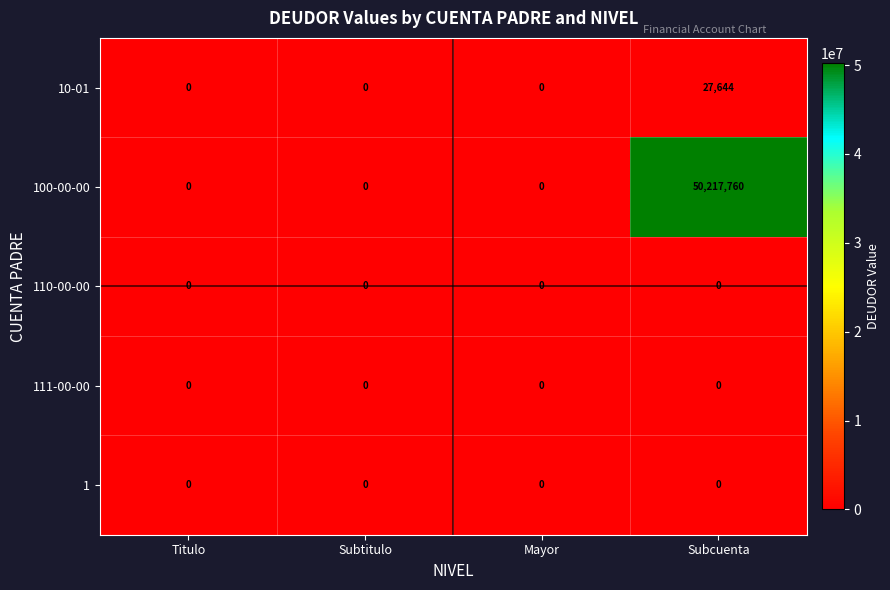

At which category does the chart reach its peak across all series?

Subcuenta